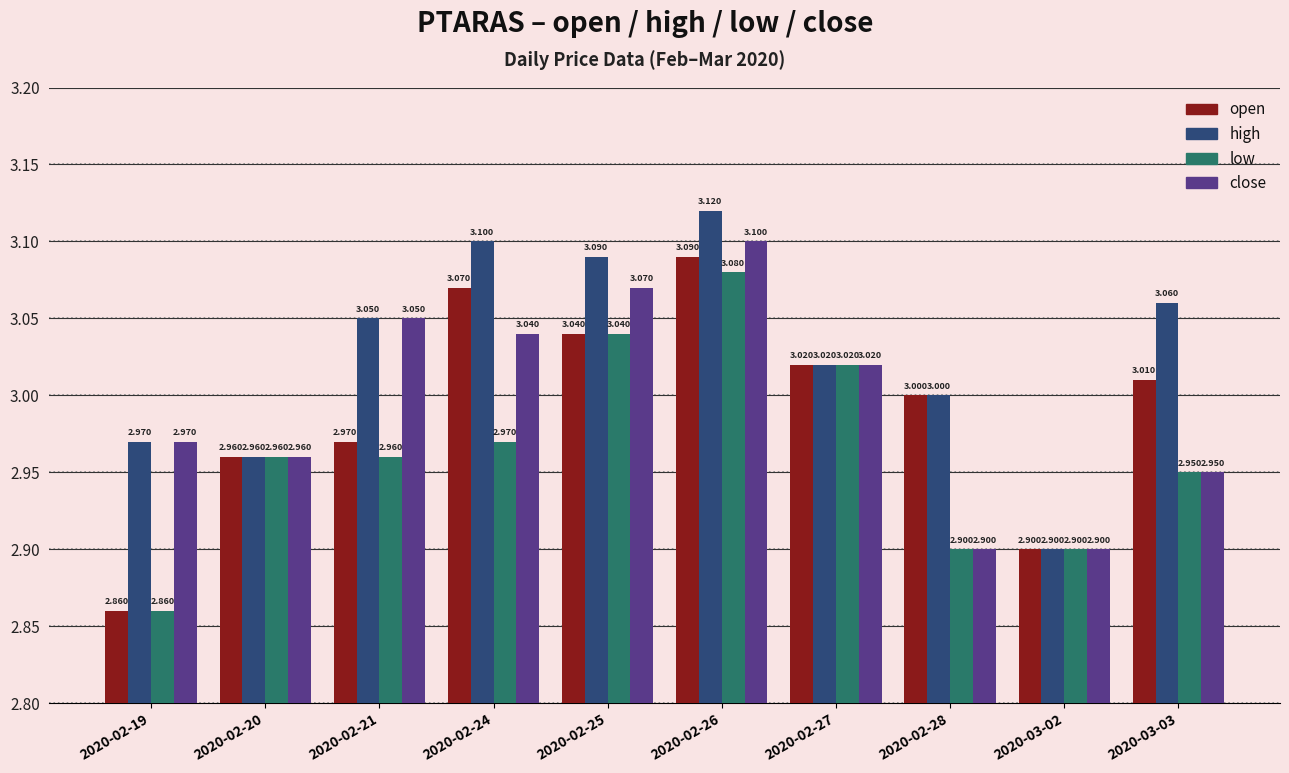

What position from the left is 2020-03-03?

10